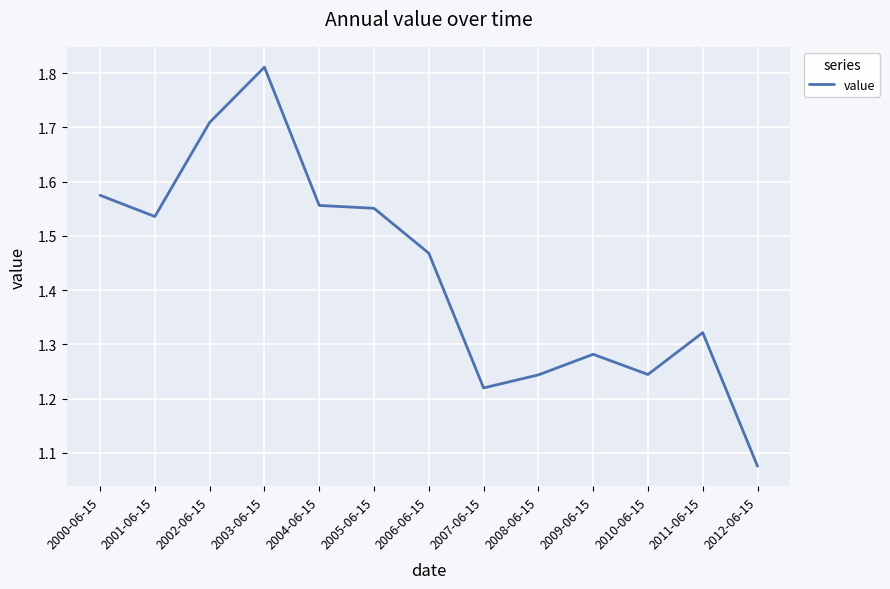

At which category does the data reach its first local peak?

2003-06-15